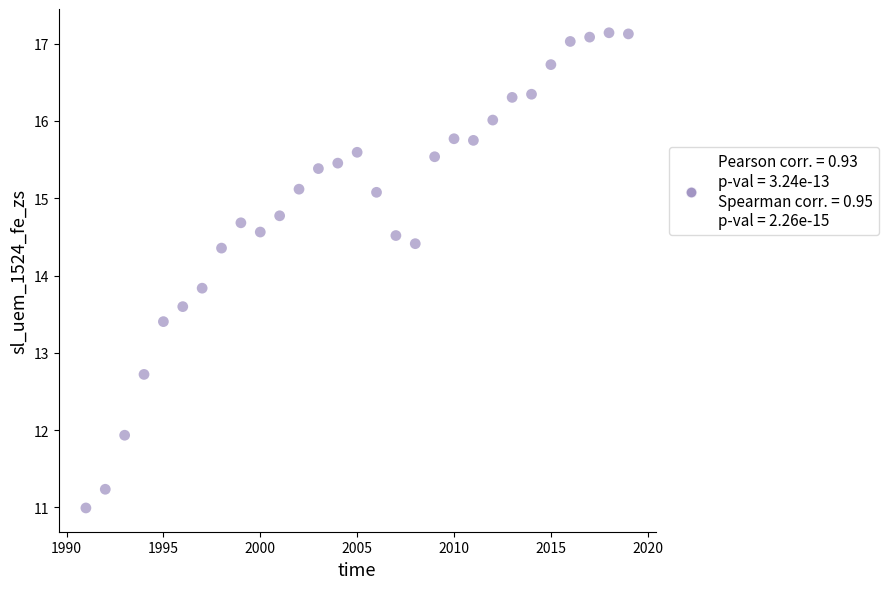

What Y value in the scatter plot is closest to 14?

13.8